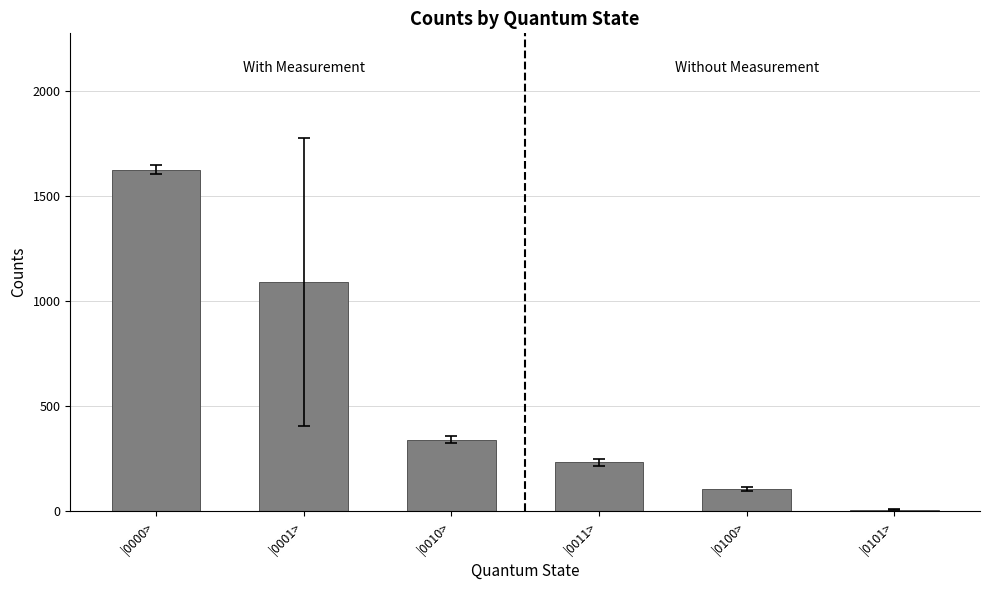

Reading left to right, what are all the values shown in this chart?

1623.0	1087.6	339.2	230.0	103.4	4.0